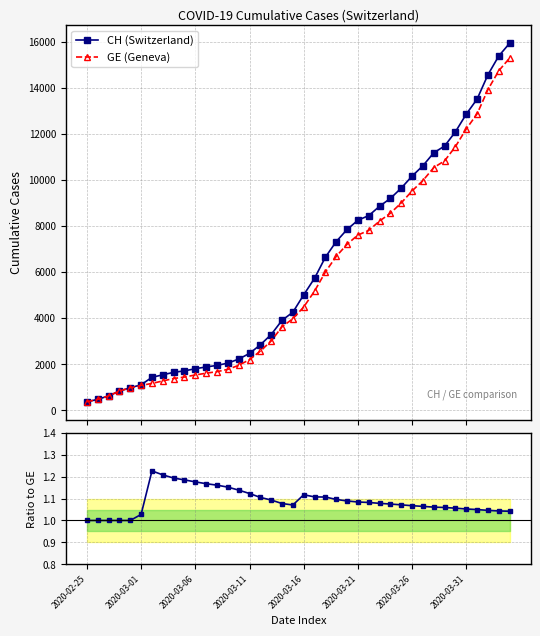

What is the minimum value shown in the chart?

1.0